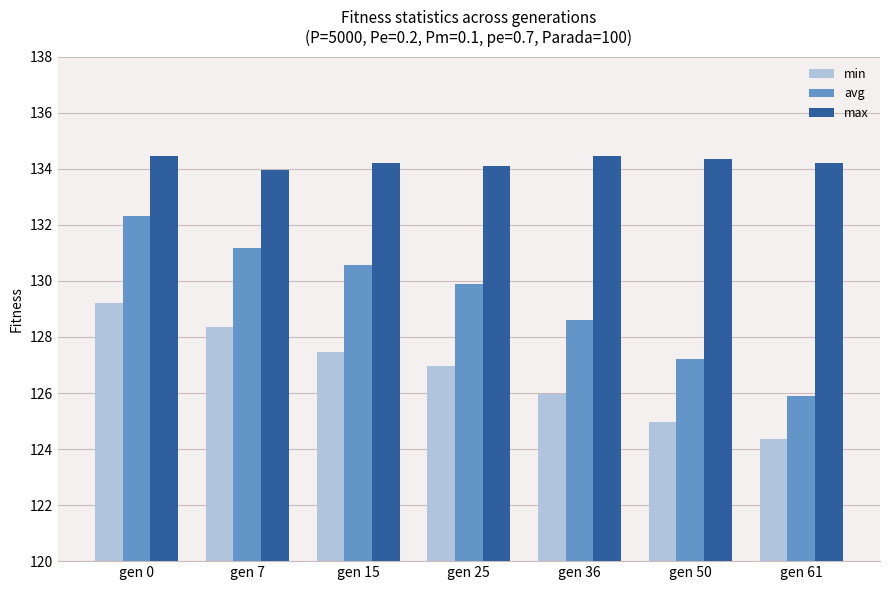

How many bars are there in each group?

3